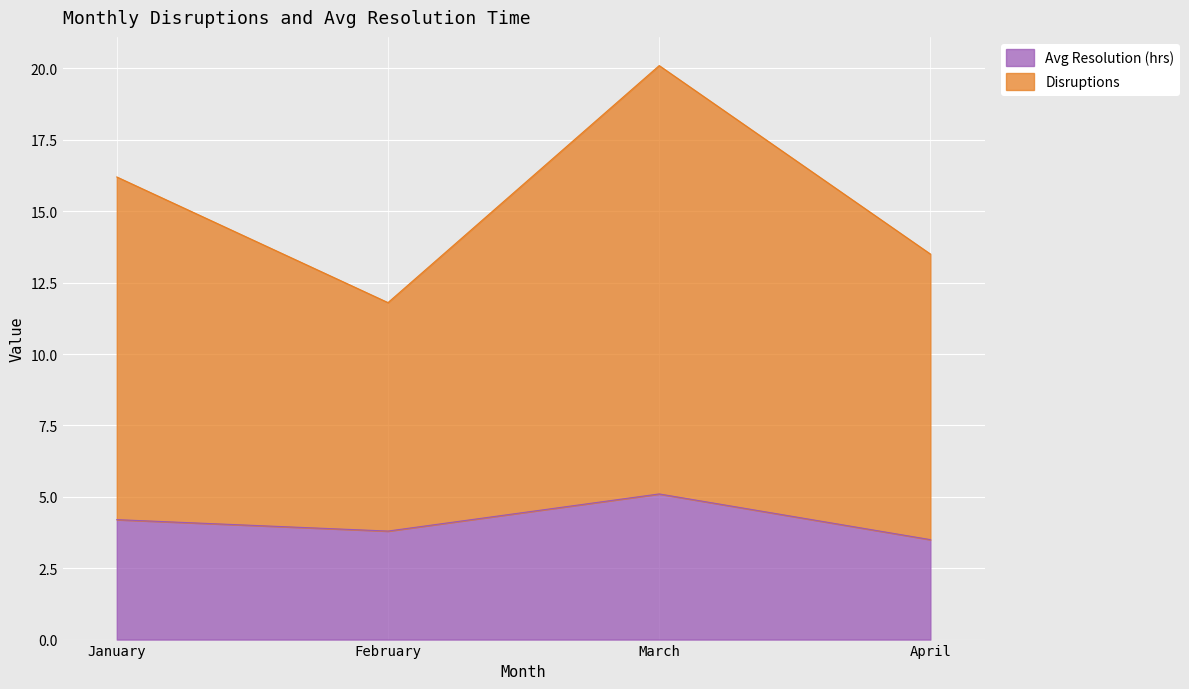

What is the highest value of the Avg Resolution (hrs) series?

5.1